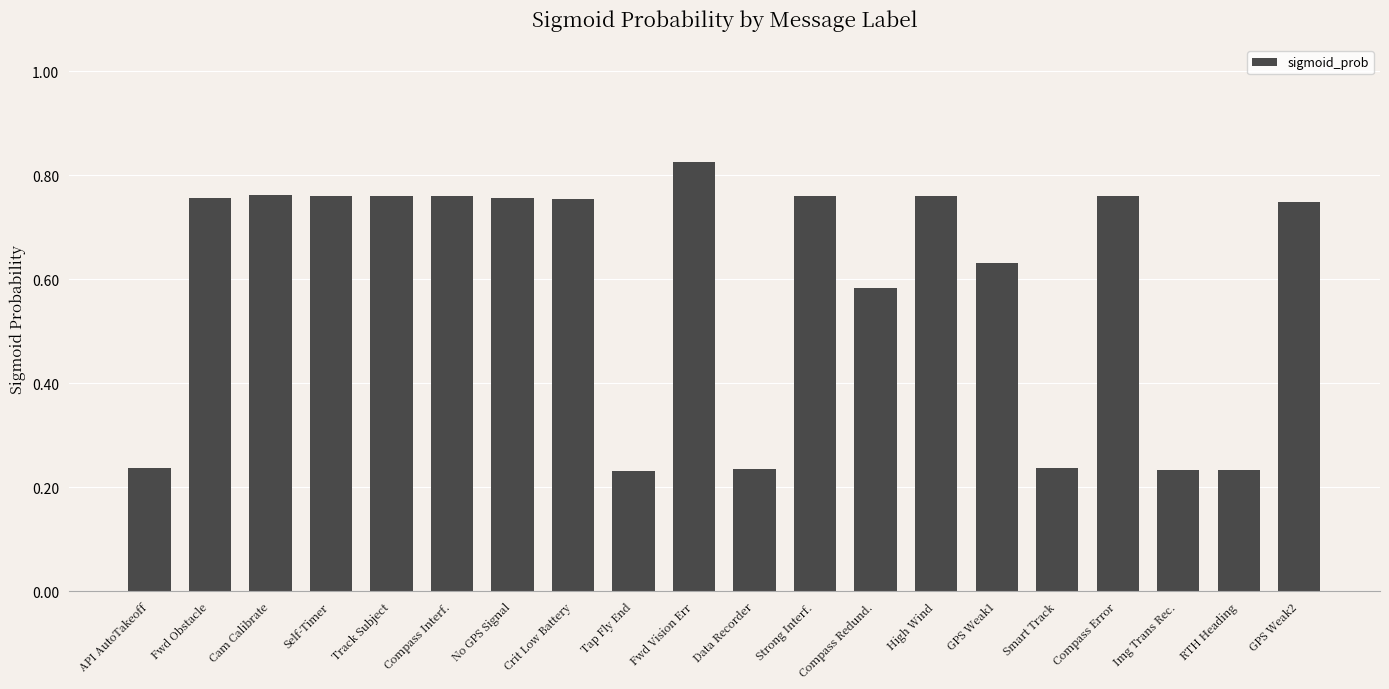

What position from the left is Track Subject?

5